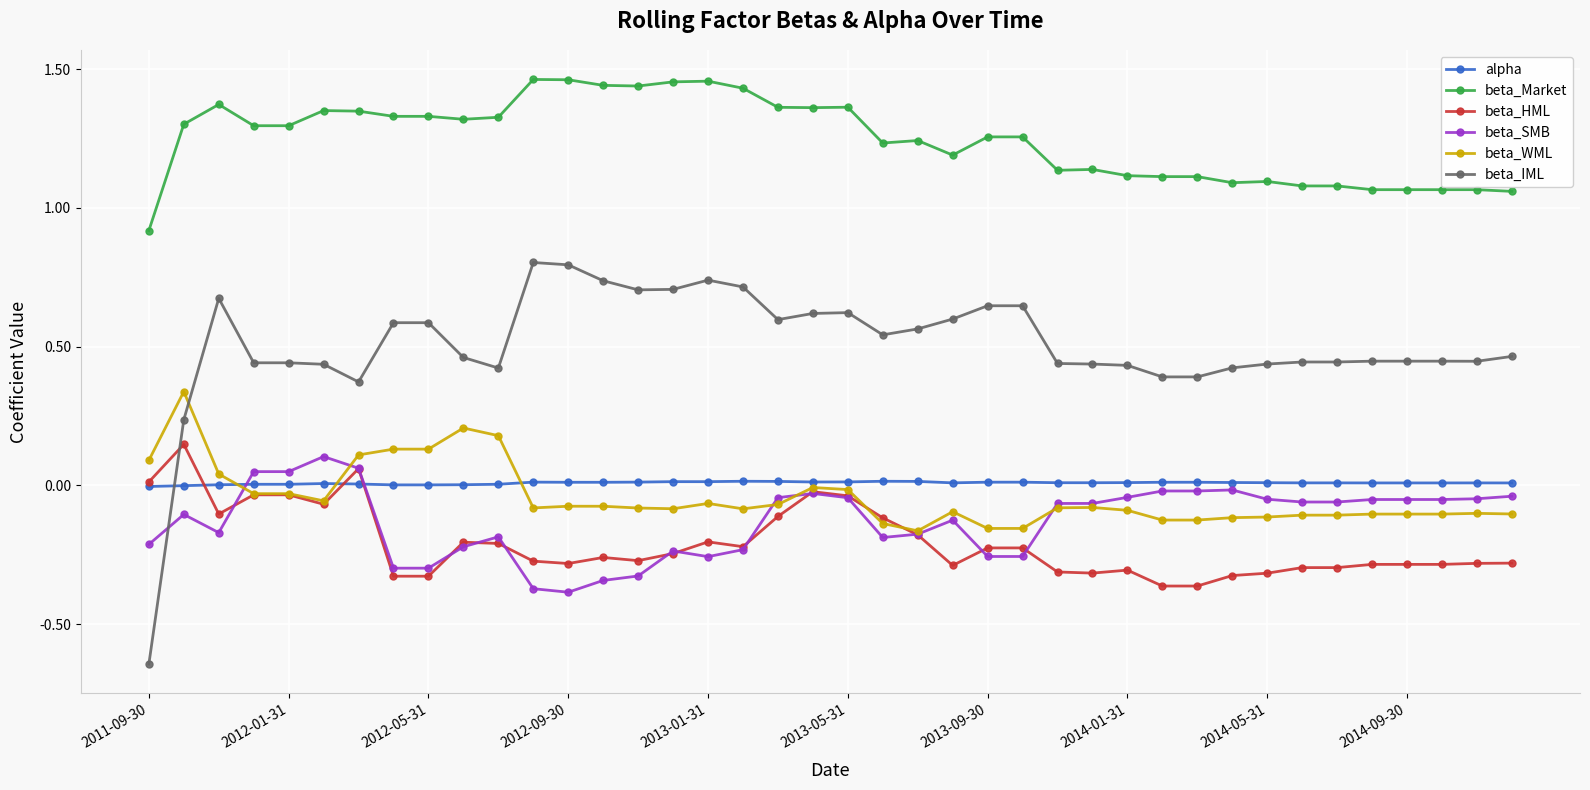

How many data points does each series have?

40